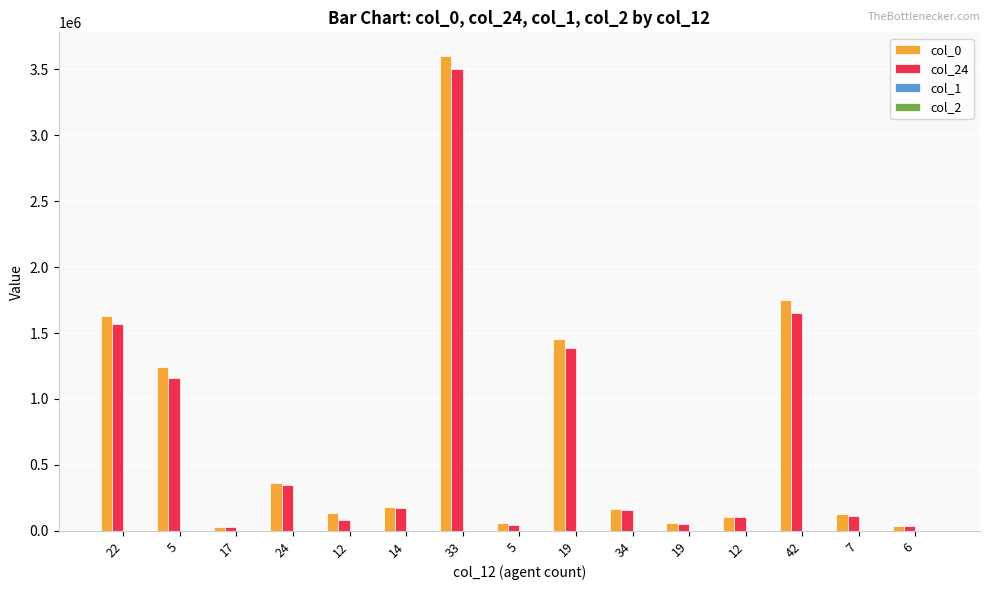

How many series are shown in this chart?

4